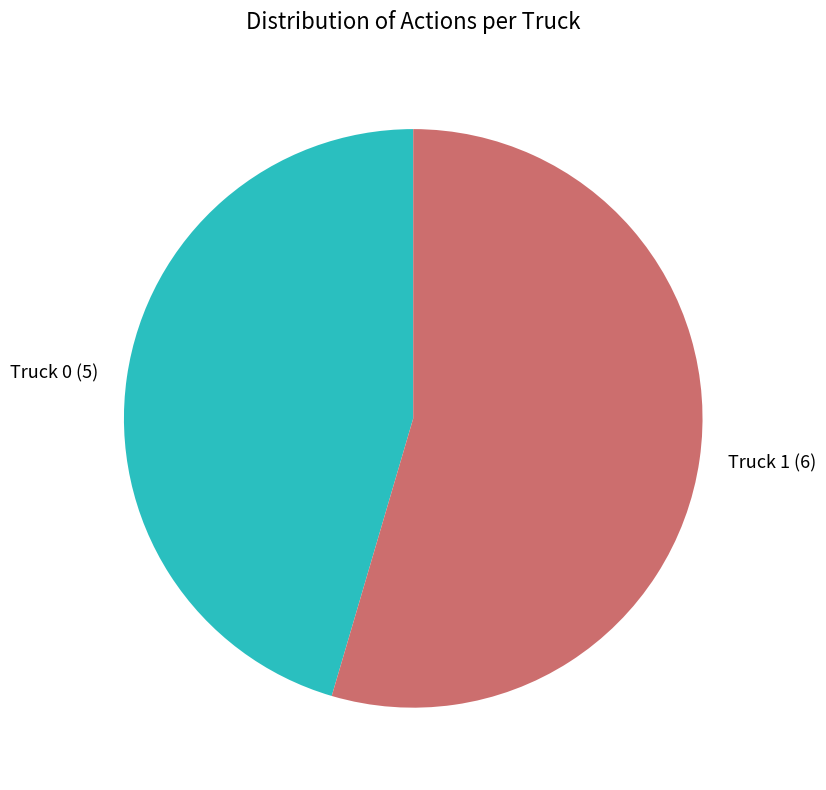

Does Truck 0 account for over 50% of the chart?

No